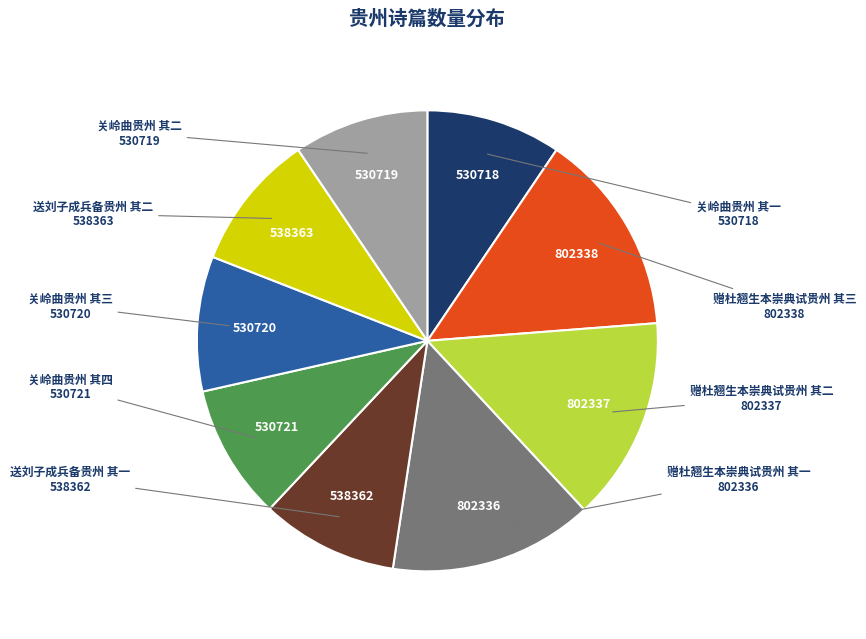

Is there a majority slice in this chart?

No